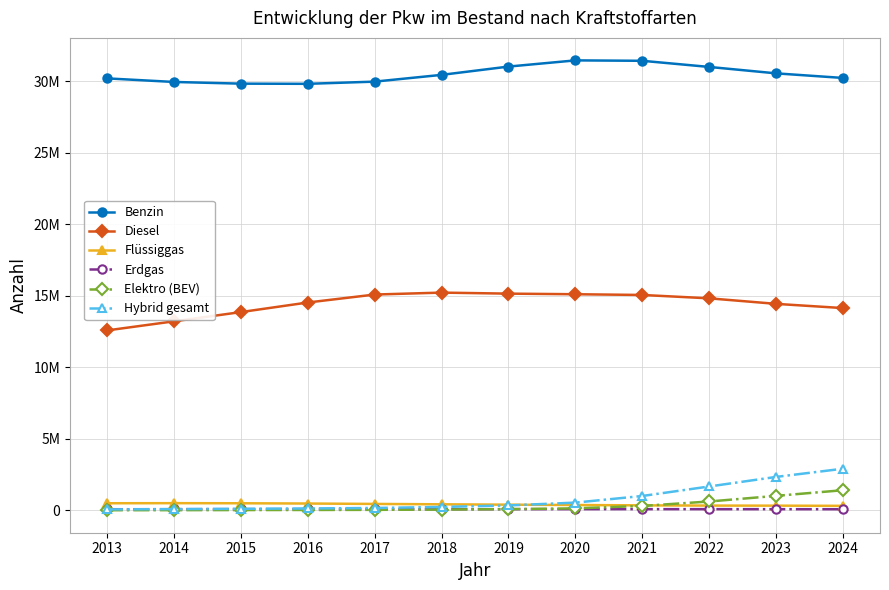

True or false: Diesel and Hybrid gesamt intersect in this chart.

False